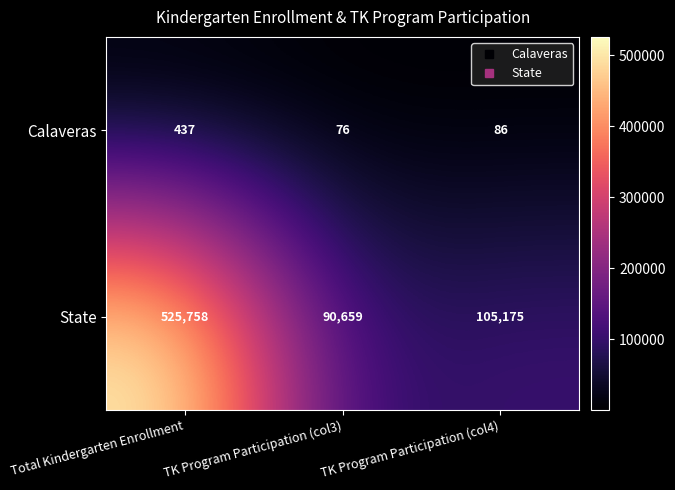

The value of State at TK Program Participation (col4) is 105175. True or false?

True